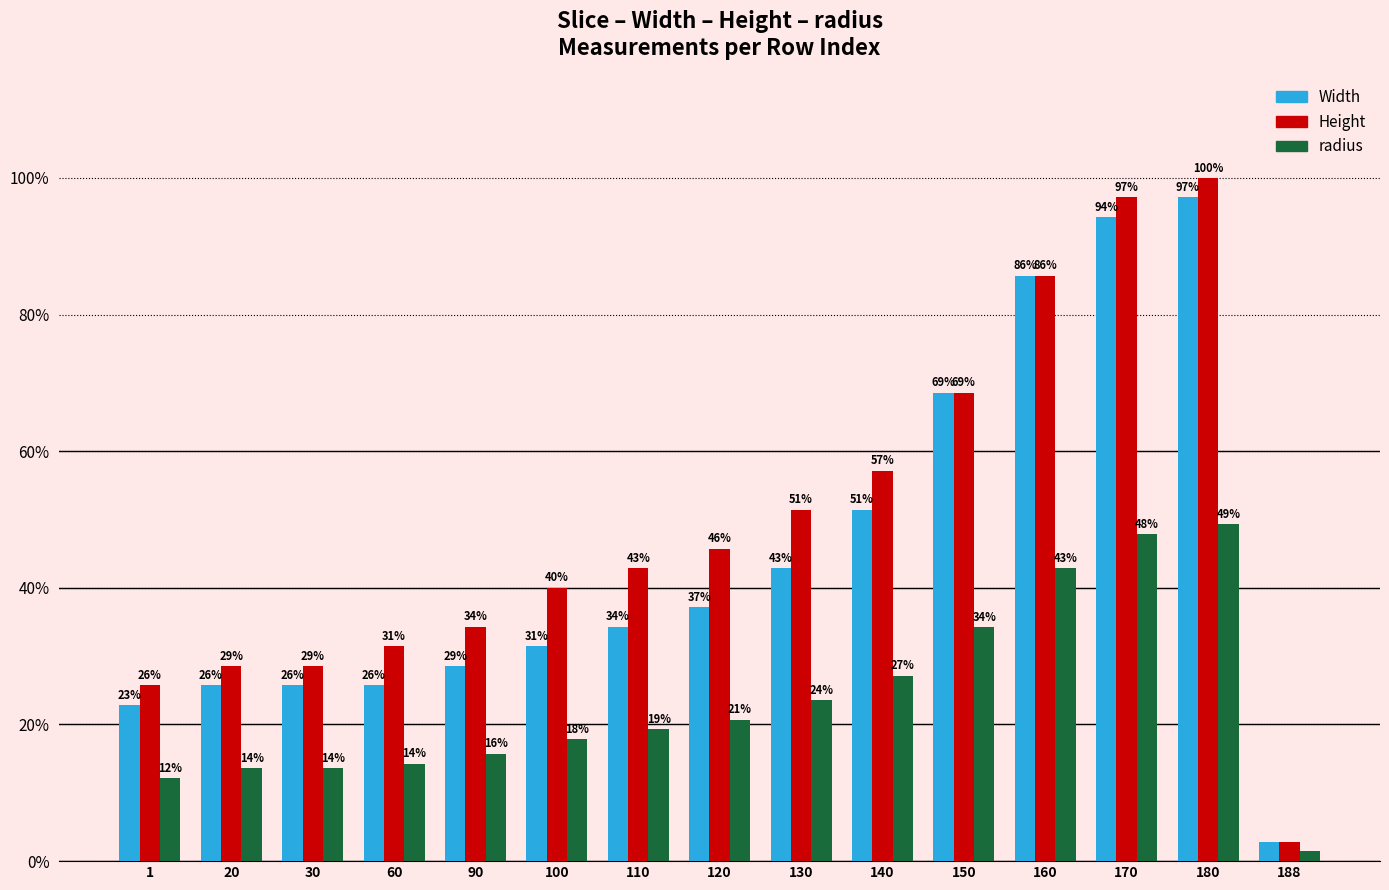

How many bars are there in total?

45